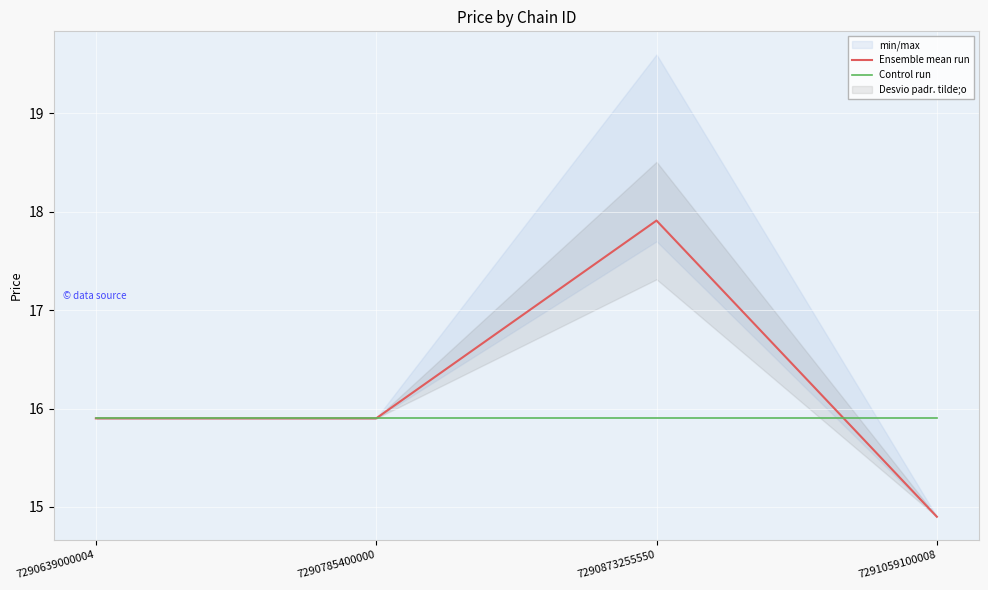

How many categories are shown in the chart?

4